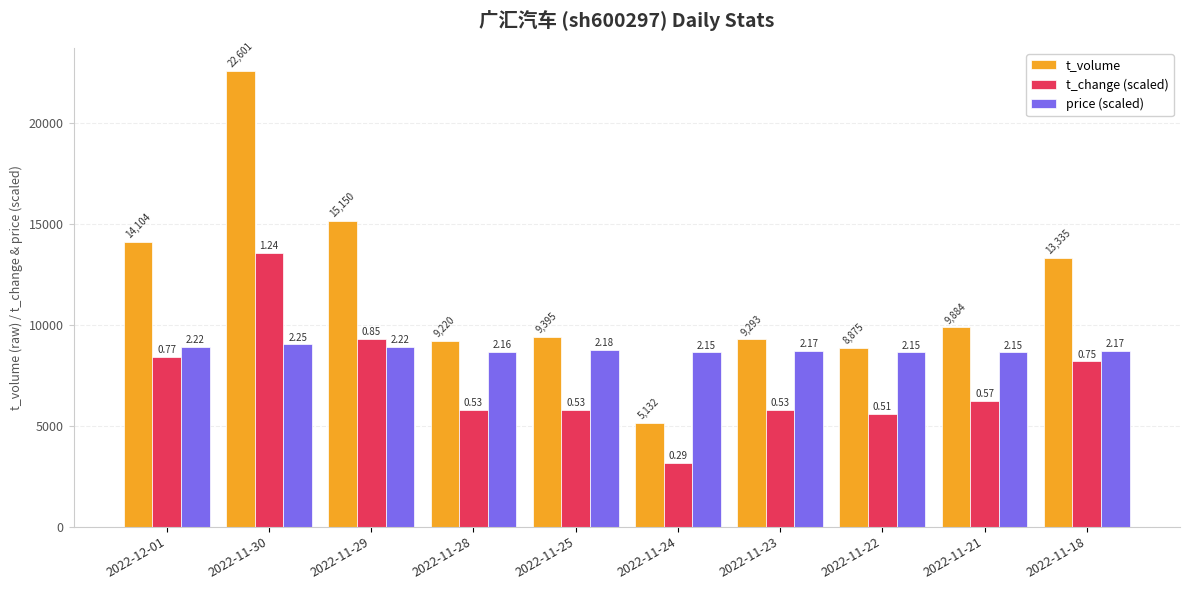

What is the total value across all series at 2022-11-25?

23950.2